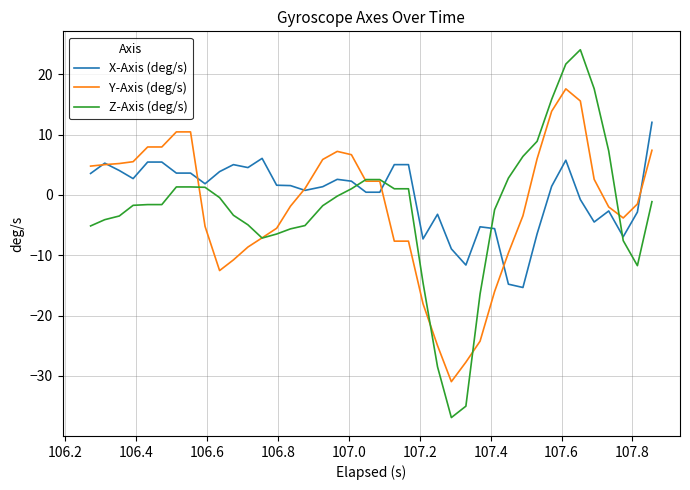

What is the maximum value shown in the chart?

24.1